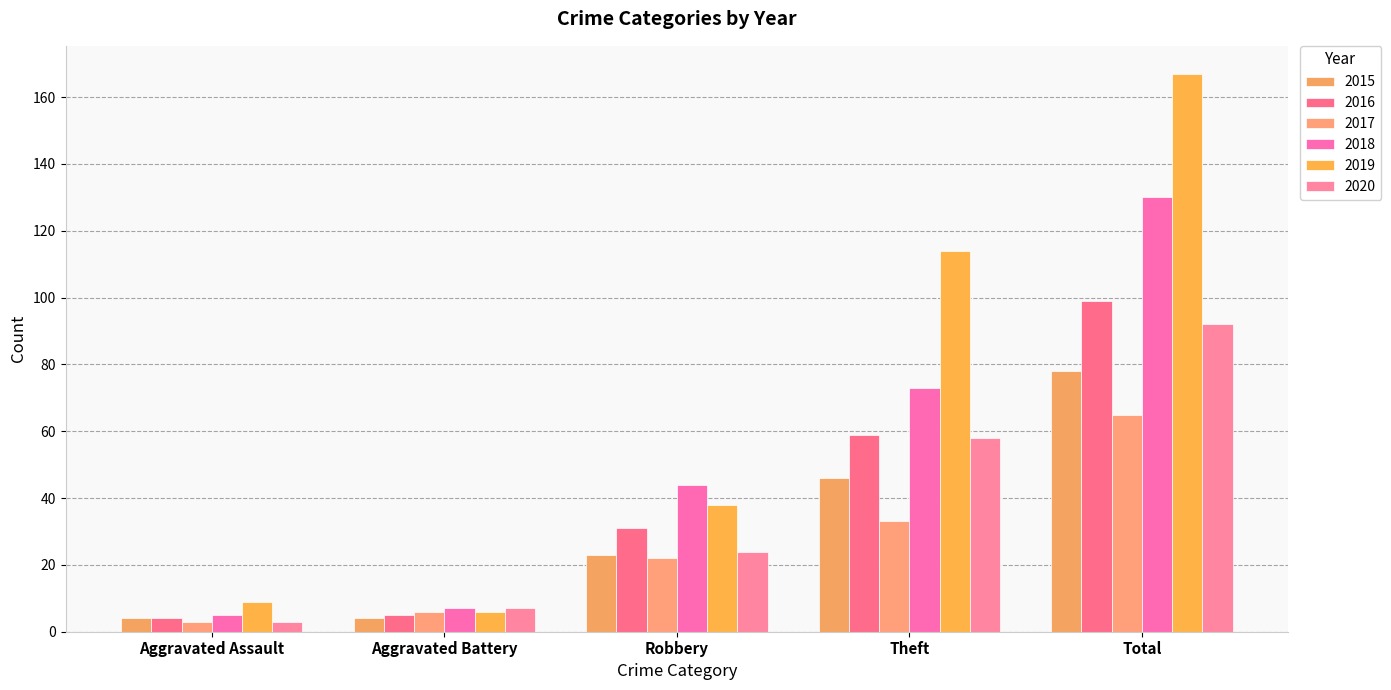

What value does the 2018 series have at Robbery?

44